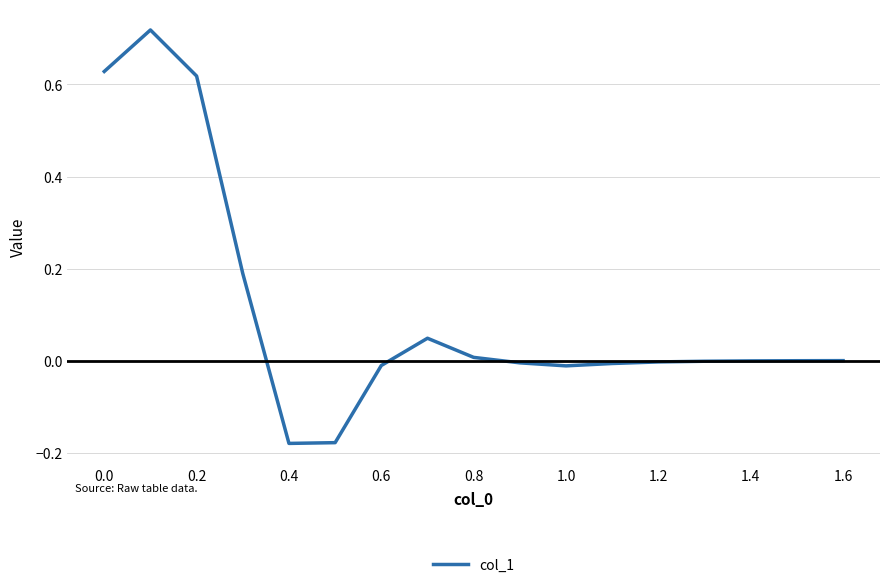

How many lines are shown in the chart?

1